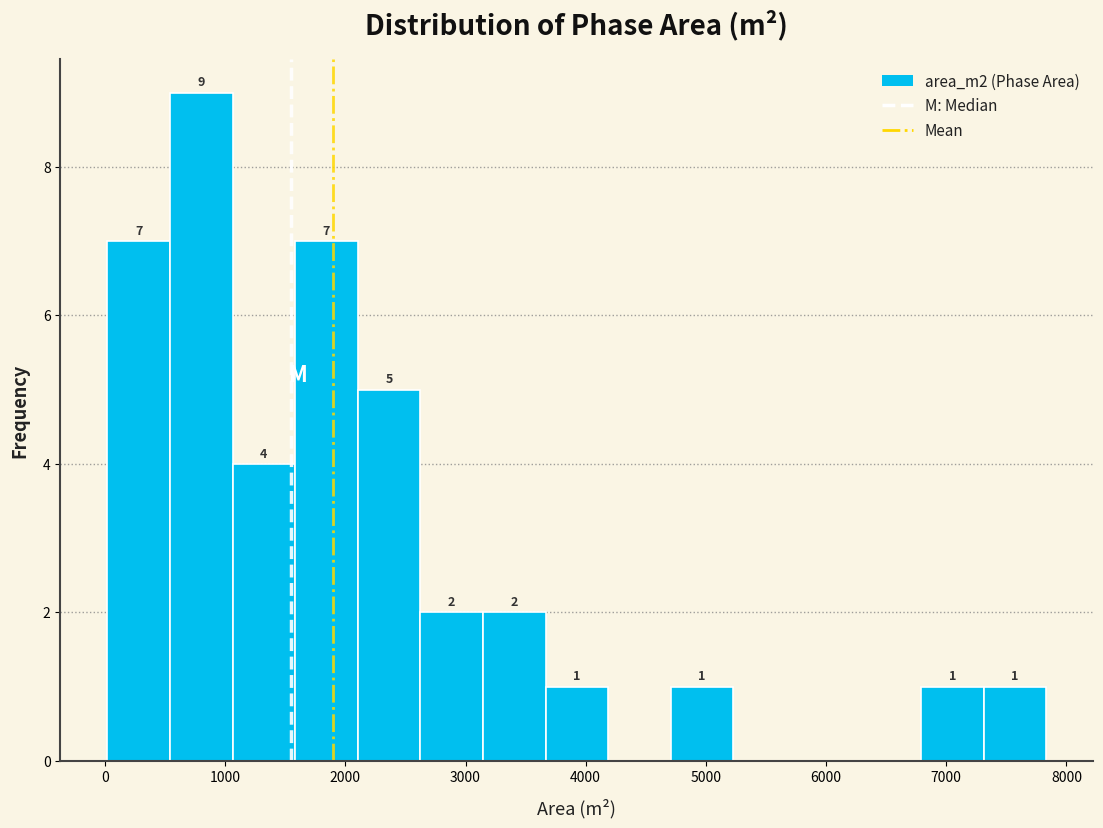

Over which range of the x-axis is the bar tallest?

500 to 1100